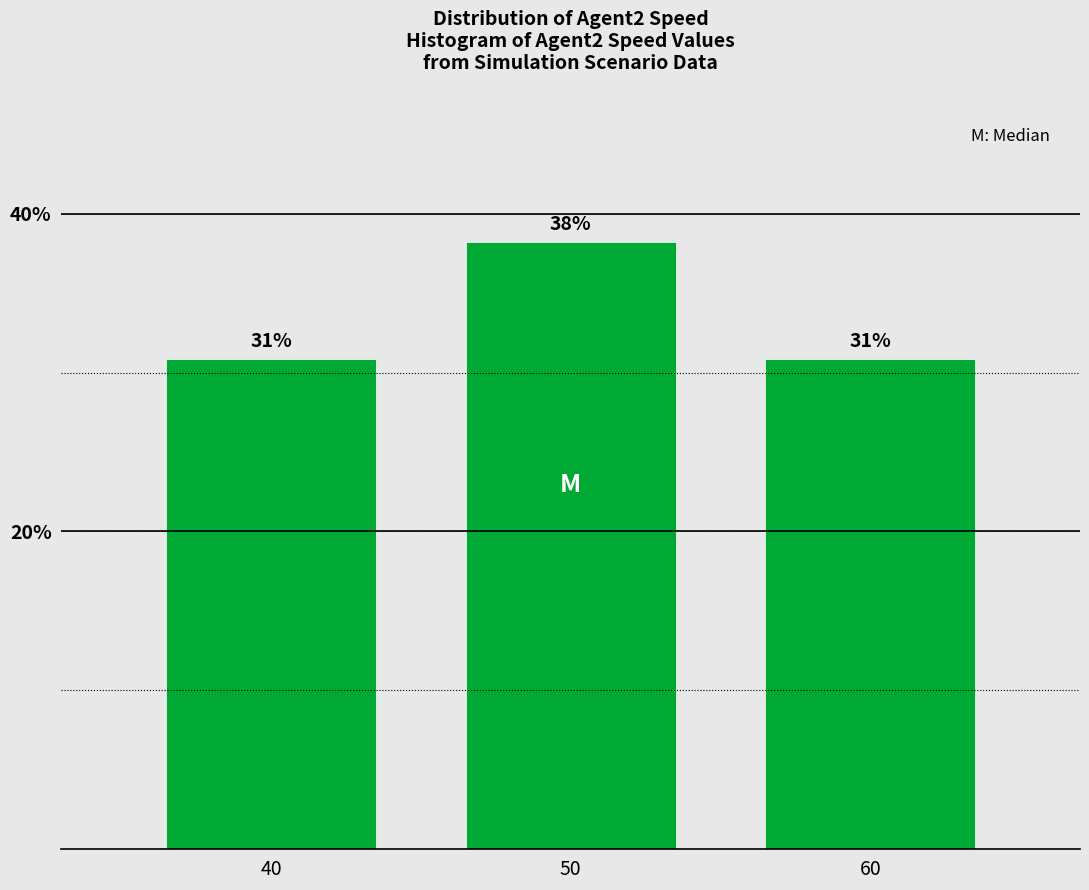

What is the average value?

33.3